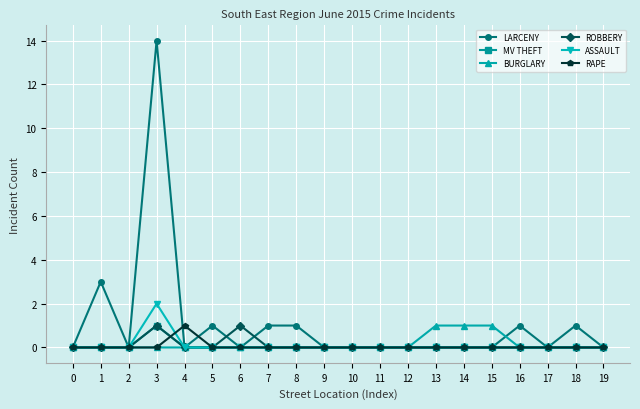

At which category is the sum across all series the highest?

3